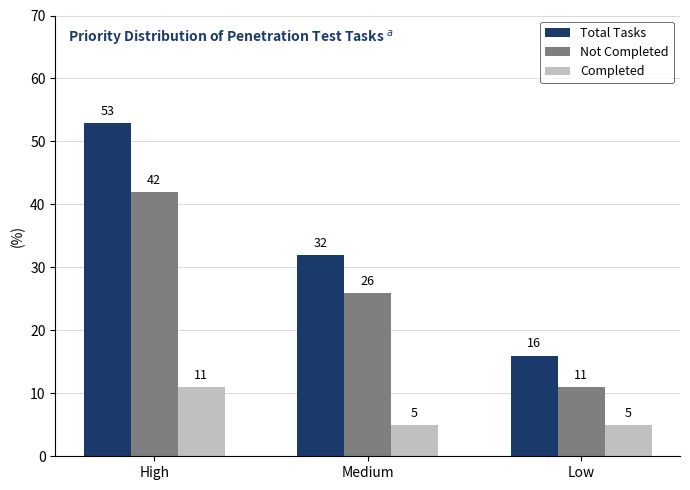

Which series has the largest total across all categories?

Total Tasks